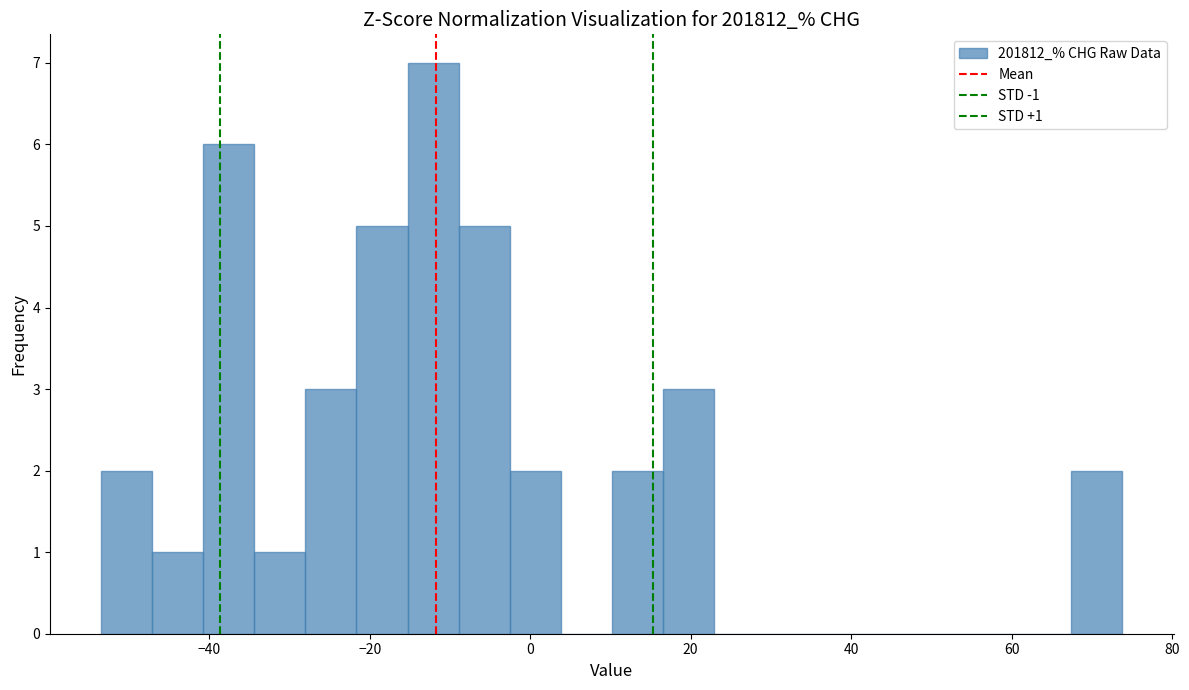

Read against the x-axis, roughly where is the centre of the tallest bar?

-12